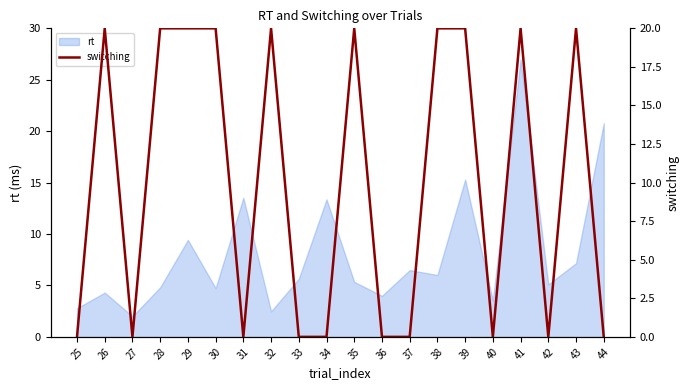

Does the chart display data point markers on the line(s)?

No